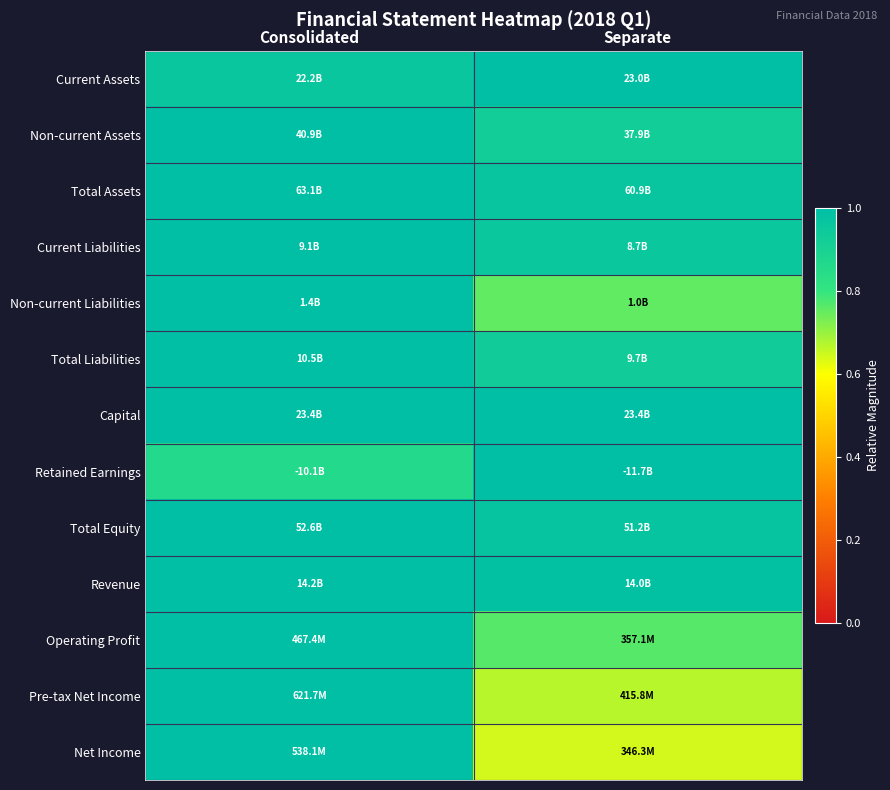

Reading left to right, list all the values displayed in this chart.

Current Assets: Consolidated=1.0	Separate=1.0
Non-current Assets: Consolidated=1.0	Separate=0.9
Total Assets: Consolidated=1.0	Separate=1.0
Current Liabilities: Consolidated=1.0	Separate=1.0
Non-current Liabilities: Consolidated=1.0	Separate=0.8
Total Liabilities: Consolidated=1.0	Separate=0.9
Capital: Consolidated=1.0	Separate=1.0
Retained Earnings: Consolidated=0.9	Separate=1.0
Total Equity: Consolidated=1.0	Separate=1.0
Revenue: Consolidated=1.0	Separate=1.0
Operating Profit: Consolidated=1.0	Separate=0.8
Pre-tax Net Income: Consolidated=1.0	Separate=0.7
Net Income: Consolidated=1.0	Separate=0.6